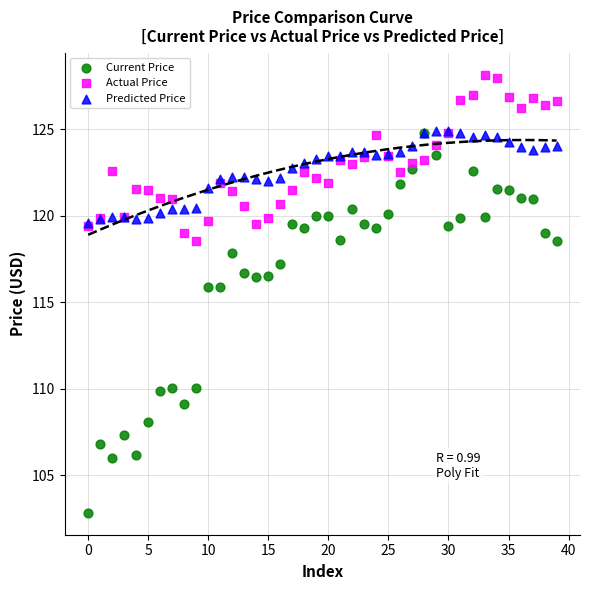

What are all the series names shown in the legend?

Current Price, Actual Price, Predicted Price